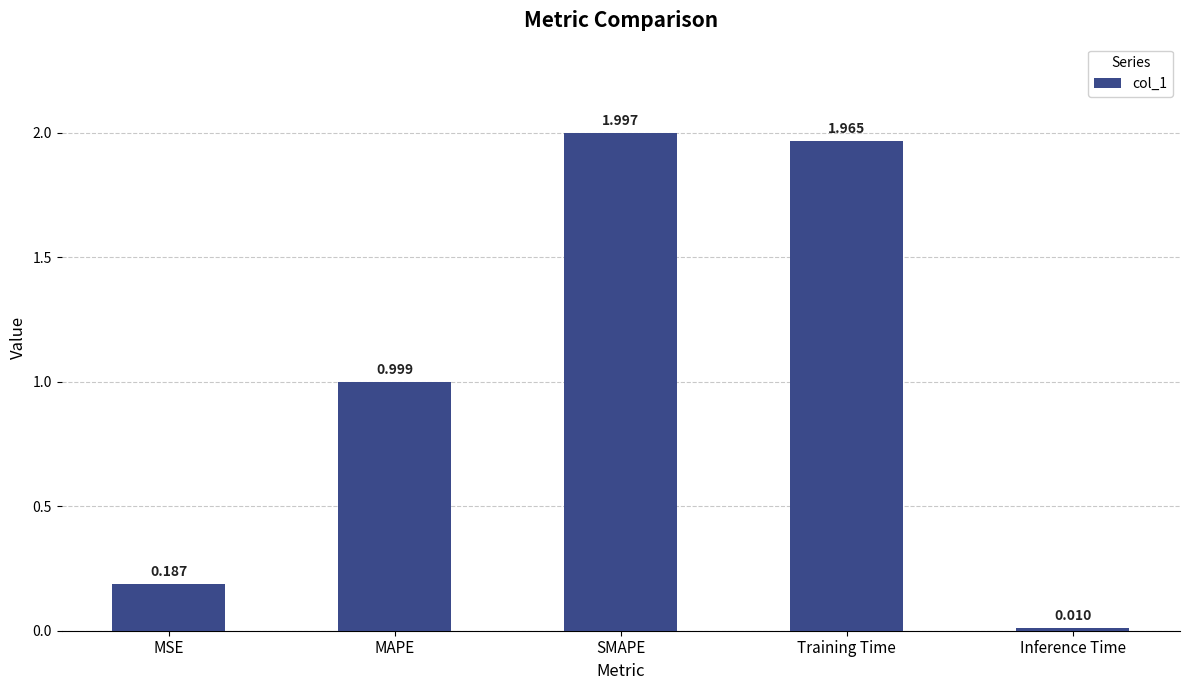

Which category has the highest value across all series?

SMAPE